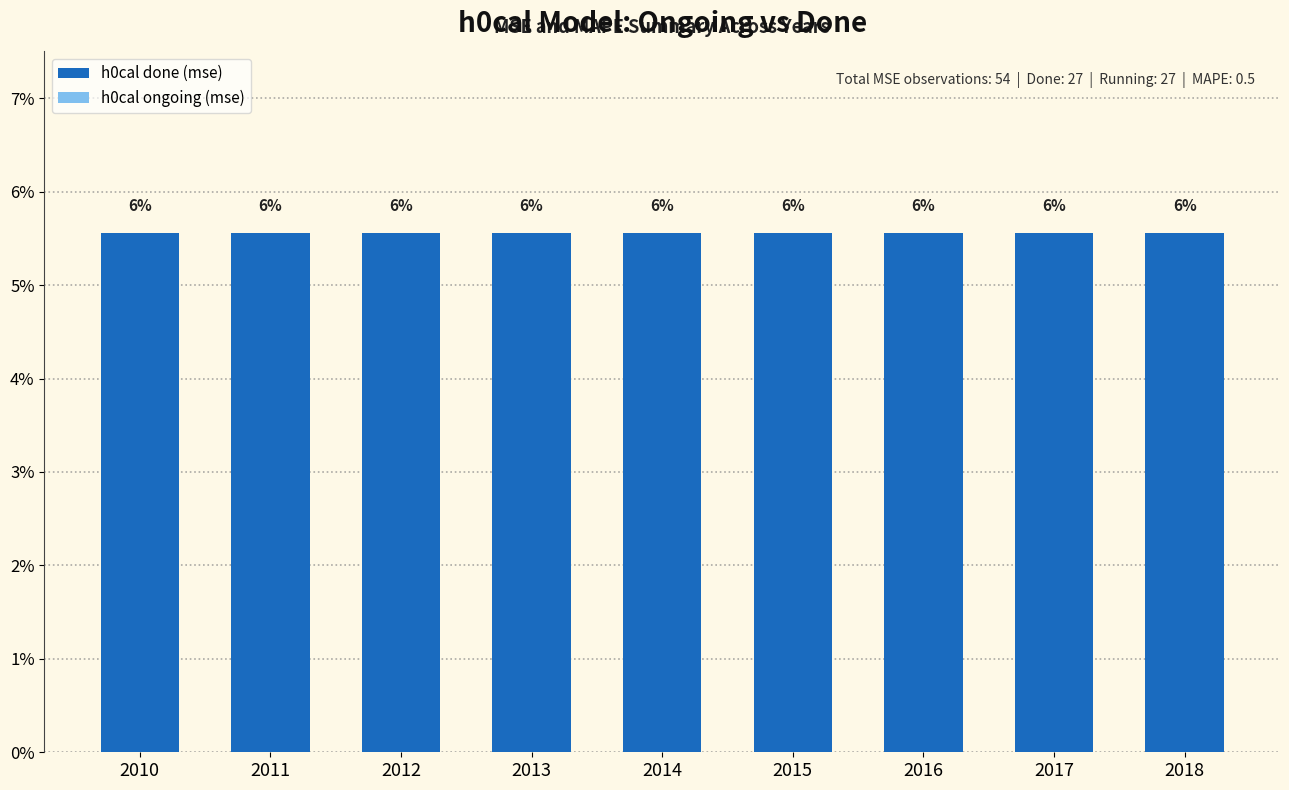

What is the approximate value of h0cal done (mse) at 2013?

0.1